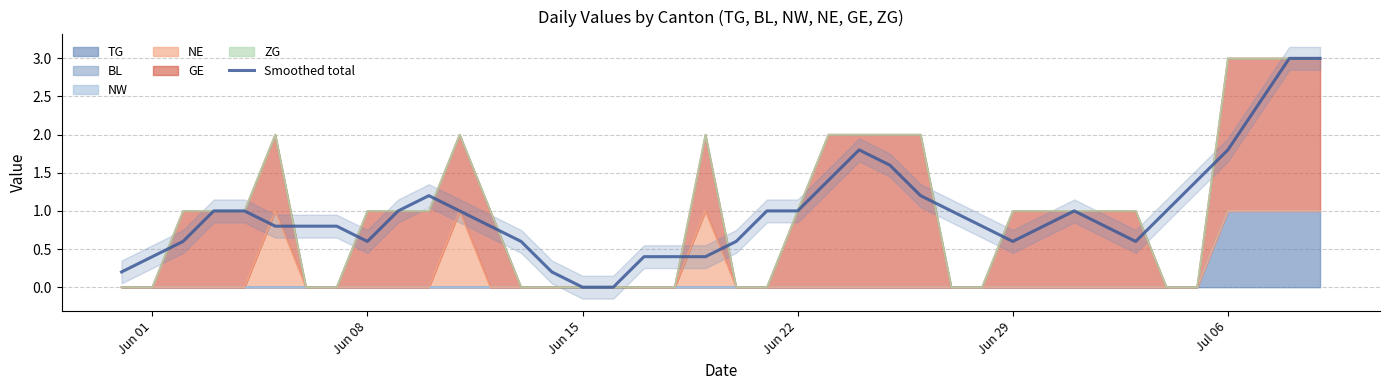

True or false: the data has more than 0 interior local peaks.

True